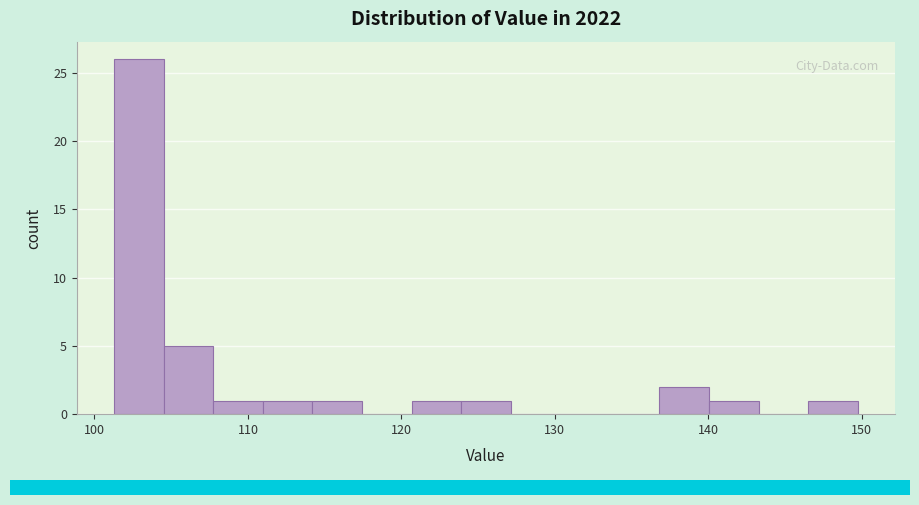

Read against the x-axis, roughly where is the centre of the tallest bar?

103